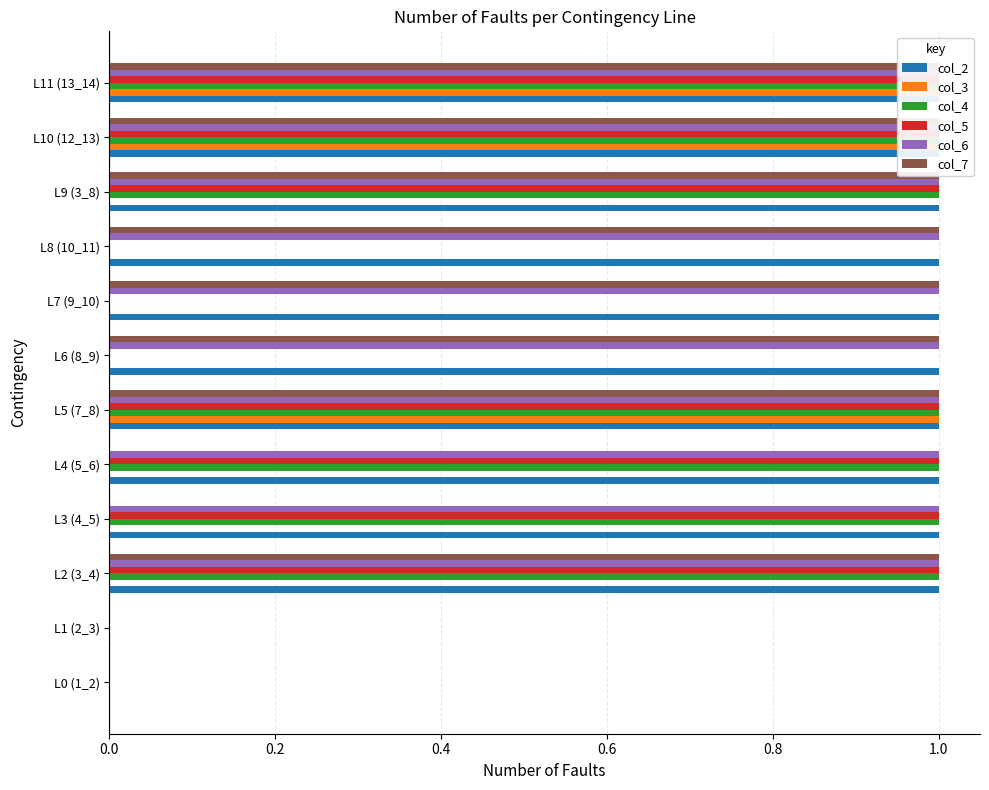

True or false: col_2 has a value of 1 at L7 (9_10).

False